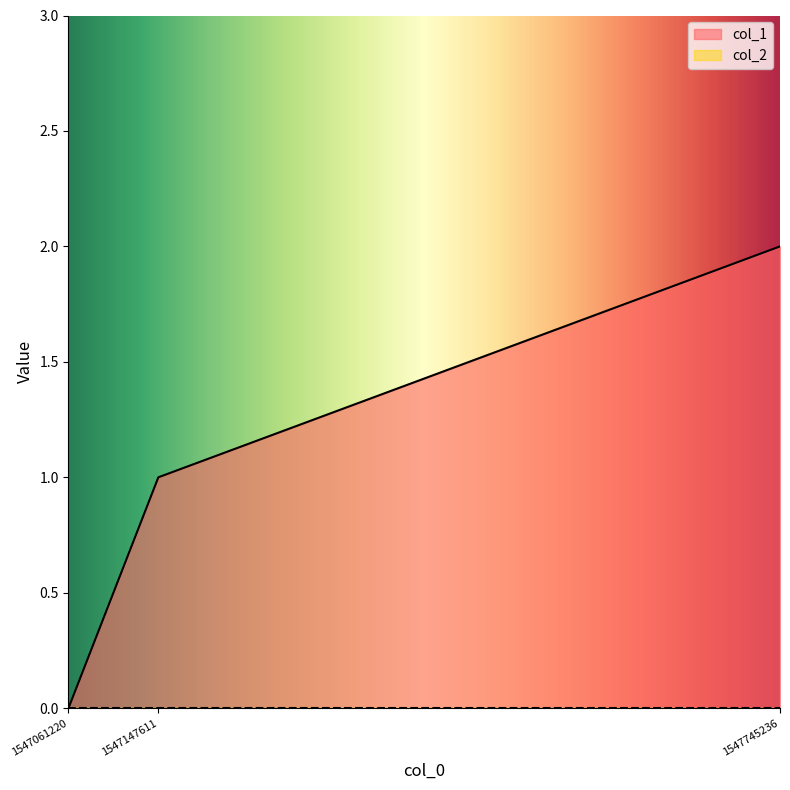

What is the value of the 2nd point from the left?

1